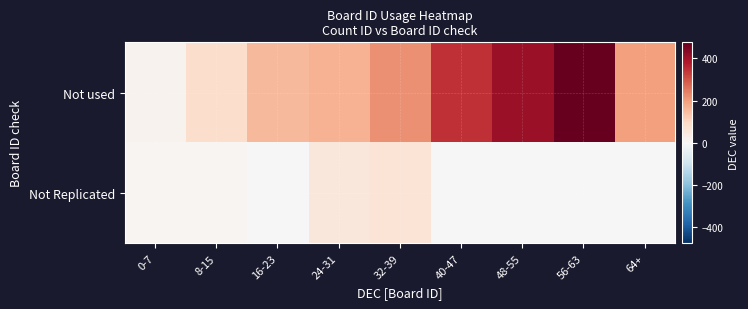

Between 0-7 and 64+, which series saw the biggest shift?

Not used